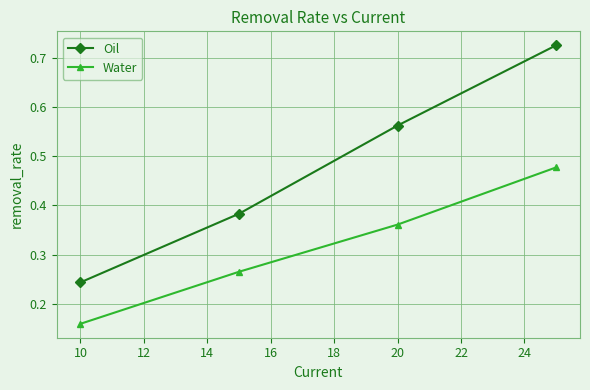

True or false: Oil and Water intersect in this chart.

False